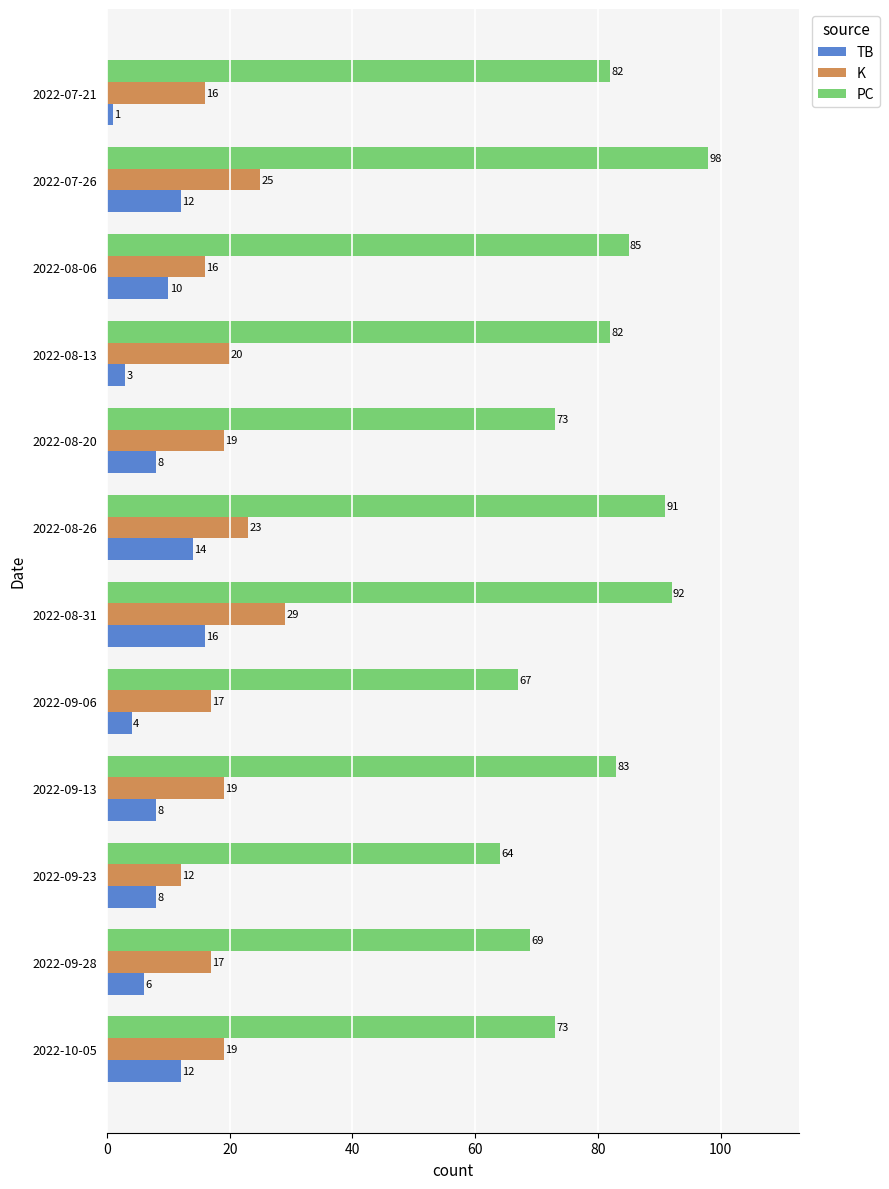

True or false: PC has a value of 43 at 2022-08-26.

False